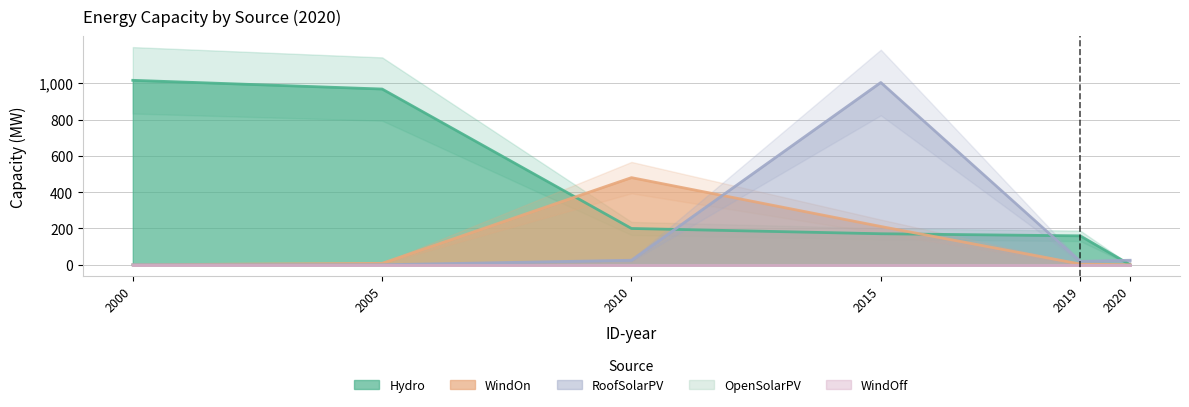

What is the value of the WindOn point at the 2nd from the left?

8.0